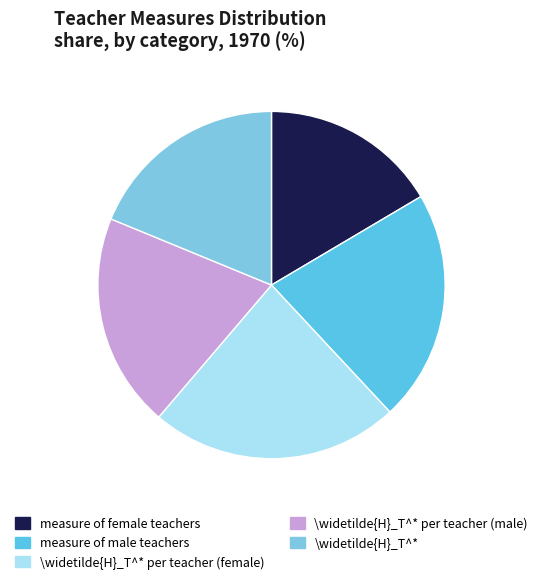

Is \widetilde{H}_T^* per teacher (female) the majority of the pie?

No